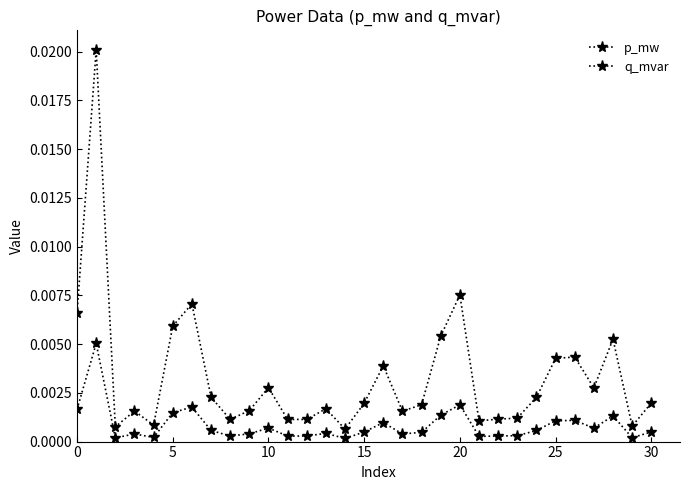

How many interior local valleys does the q_mvar series have?

9